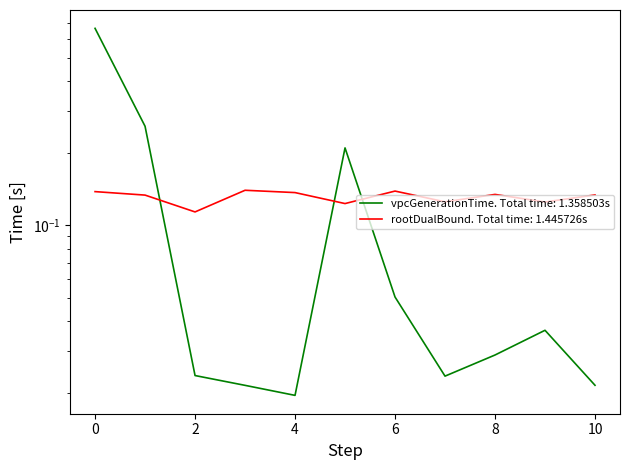

What is the total value across all series at 5?

0.3